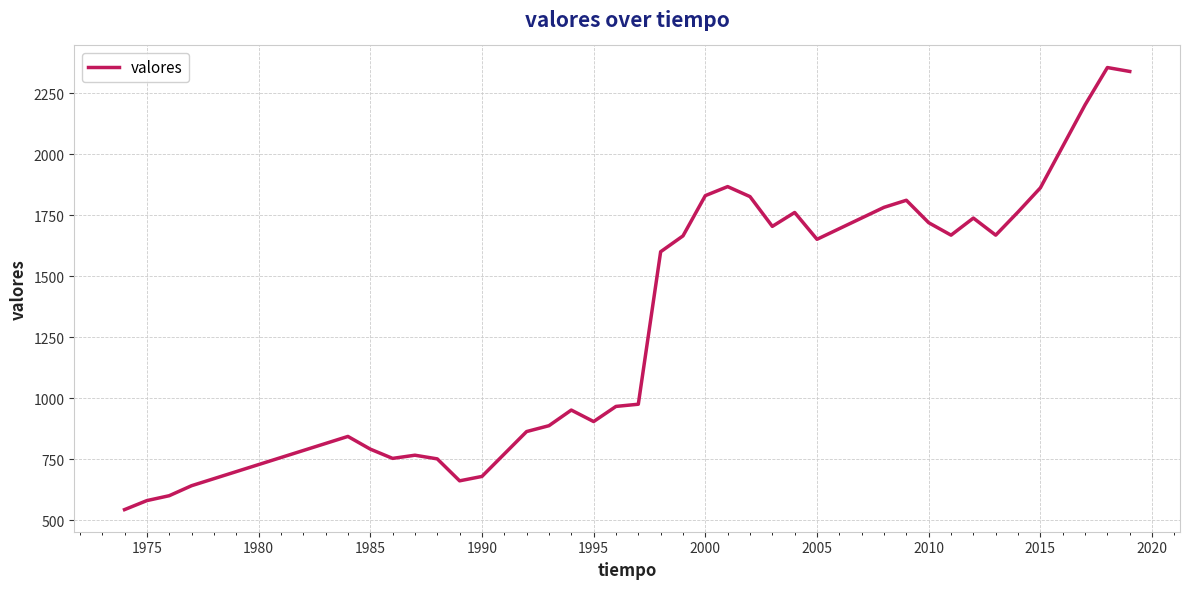

What is the greatest value displayed?

2356